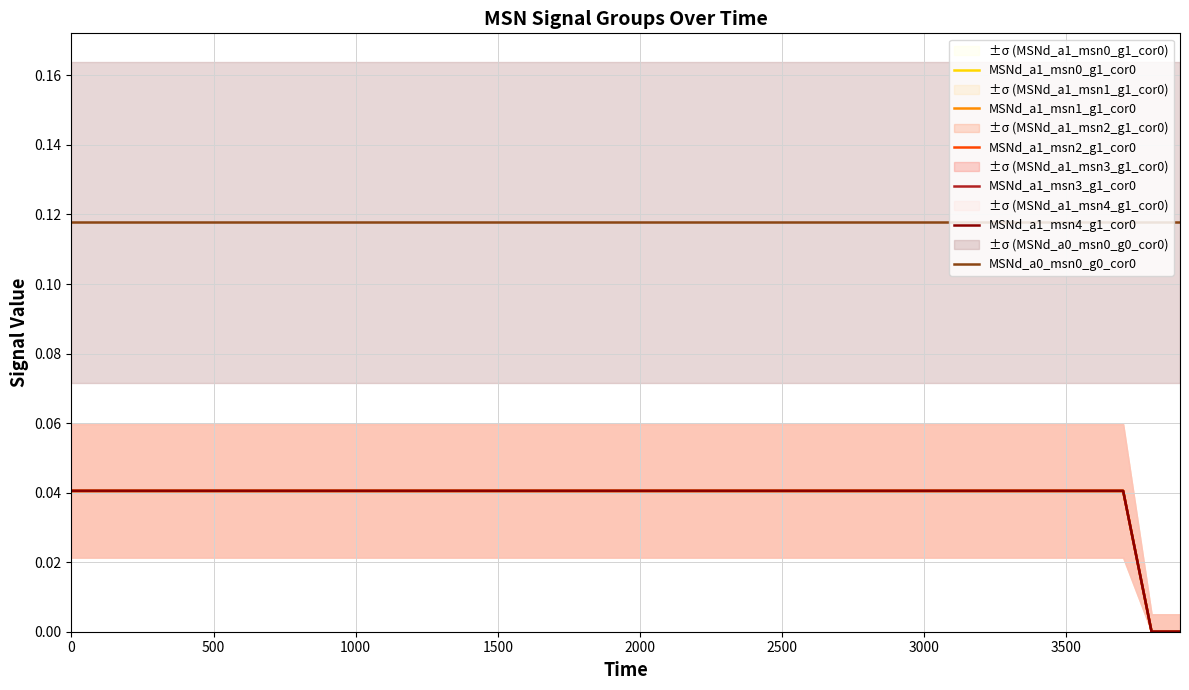

How many positive values does the MSNd_a1_msn3_g1_cor0 series have?

38